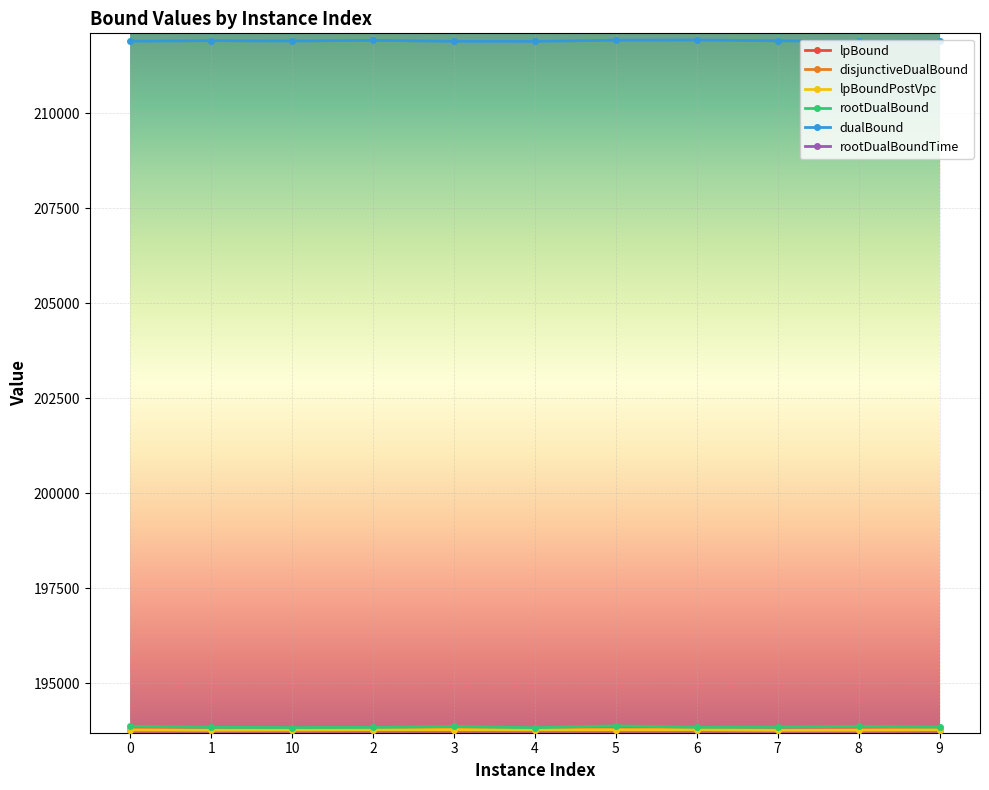

What is the difference between the maximum and minimum values in the disjunctiveDualBound series?

15.5